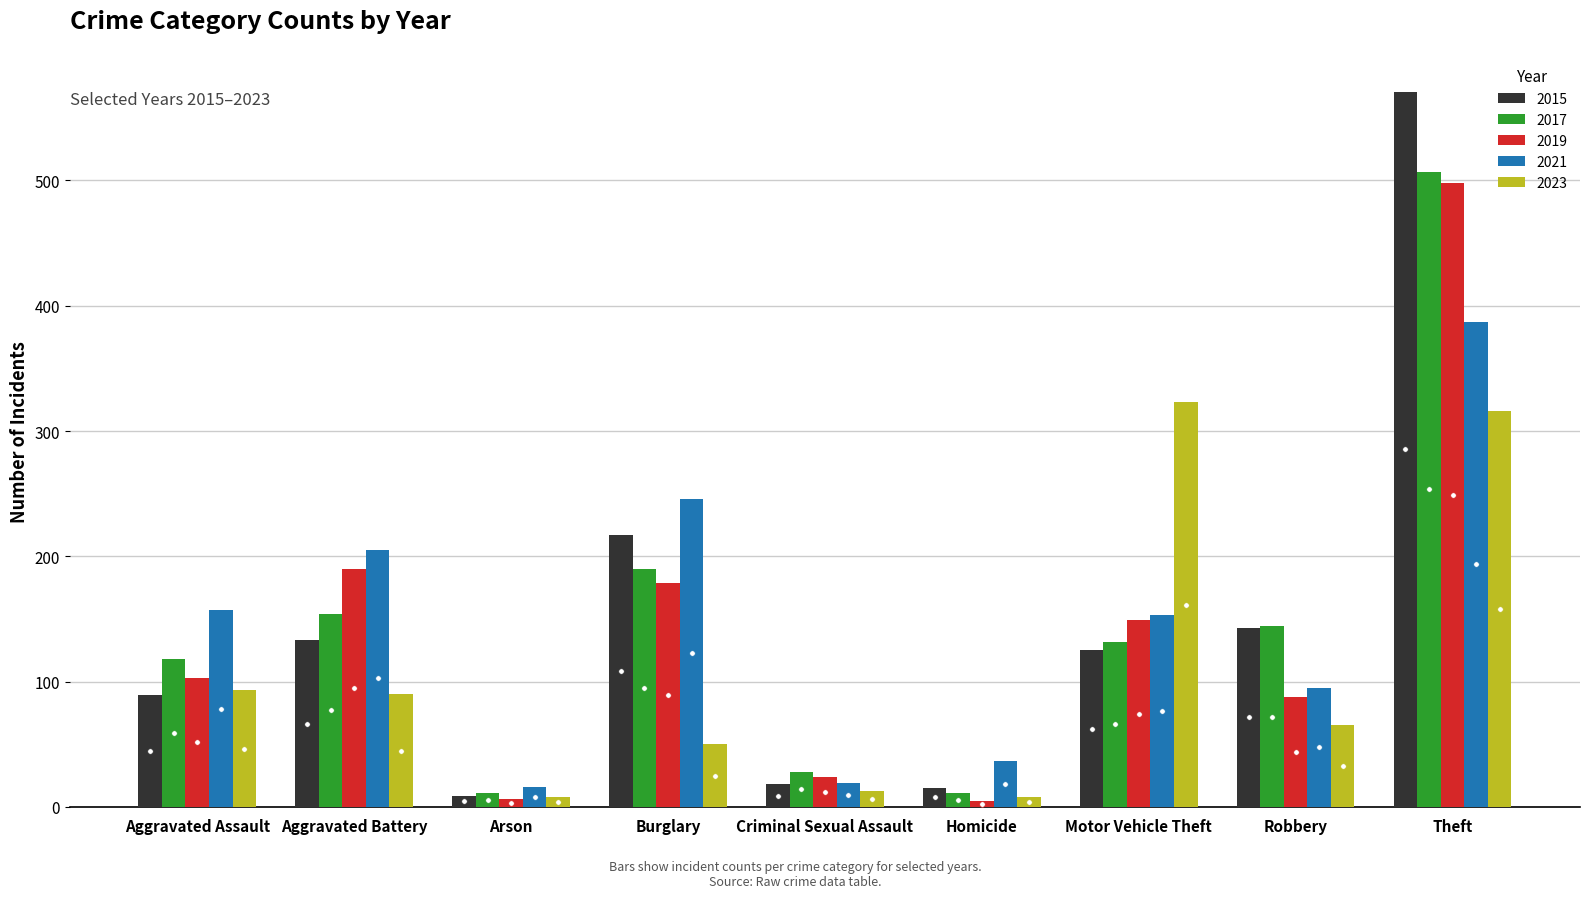

Count the number of categories in the chart.

9